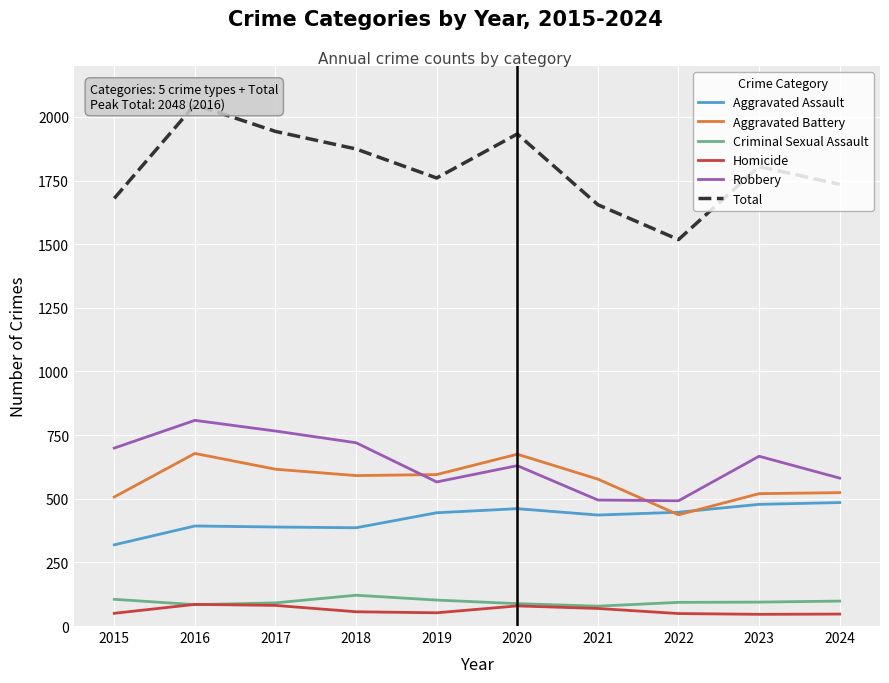

Does the chart display data point markers on the line(s)?

No